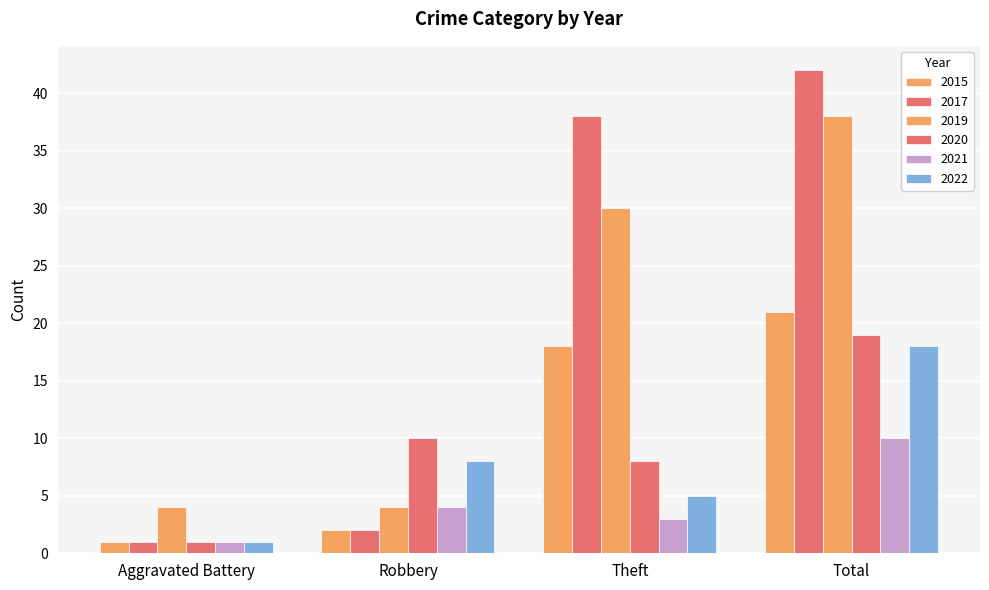

Which series has the largest total across all categories?

2017